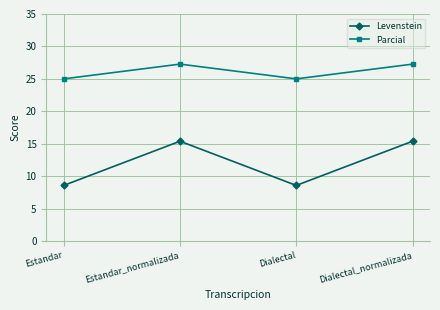

True or false: Parcial and Levenstein cross at least once.

False